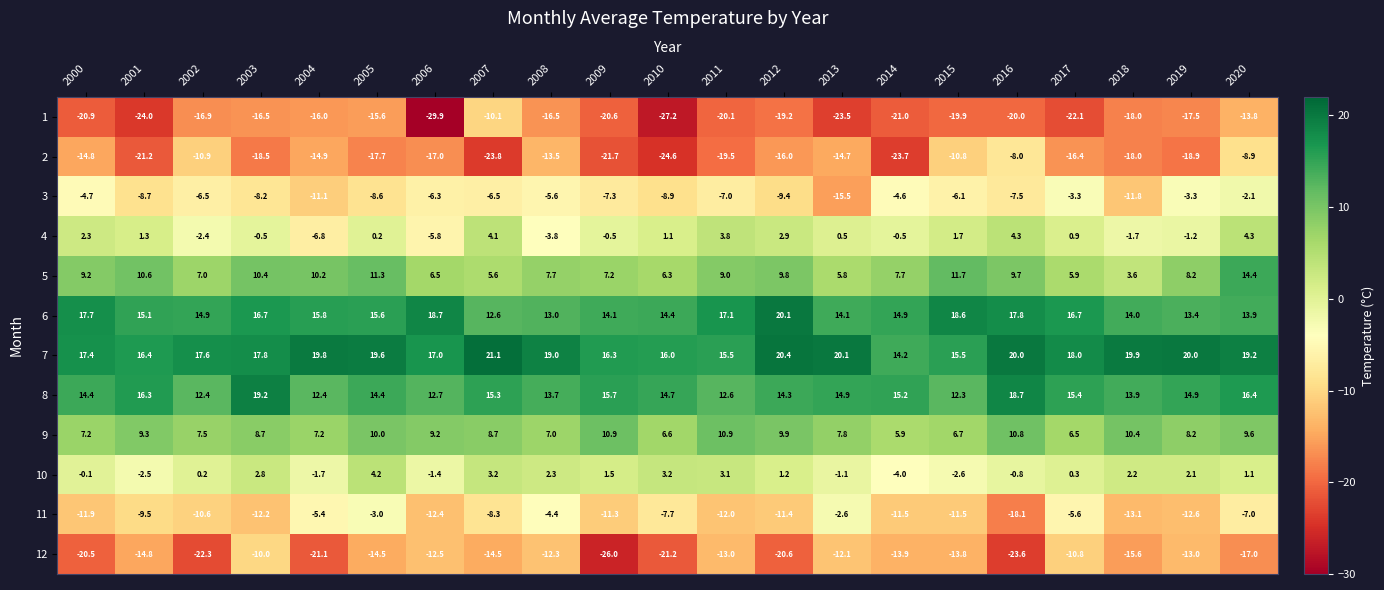

What is the difference between the maximum and minimum values in the 7 series?

6.9